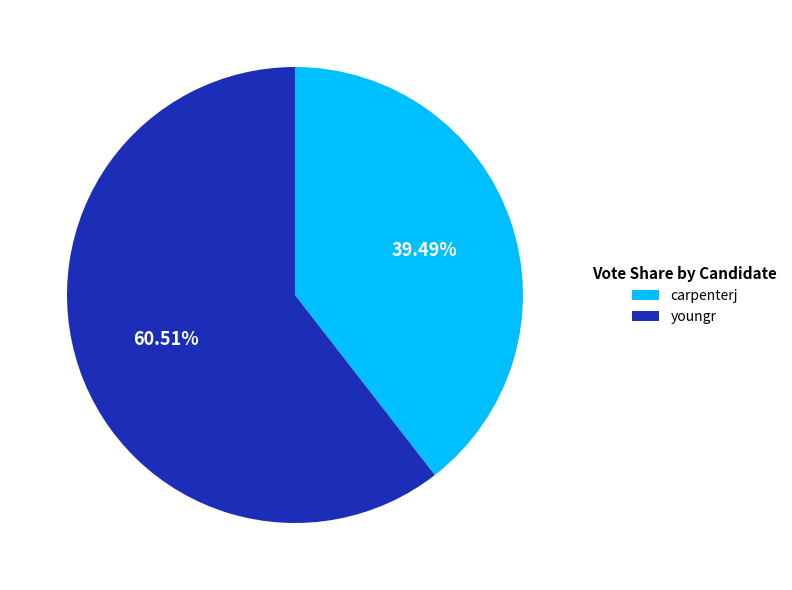

What percentage is the carpenterj slice, to the nearest percent?

39%